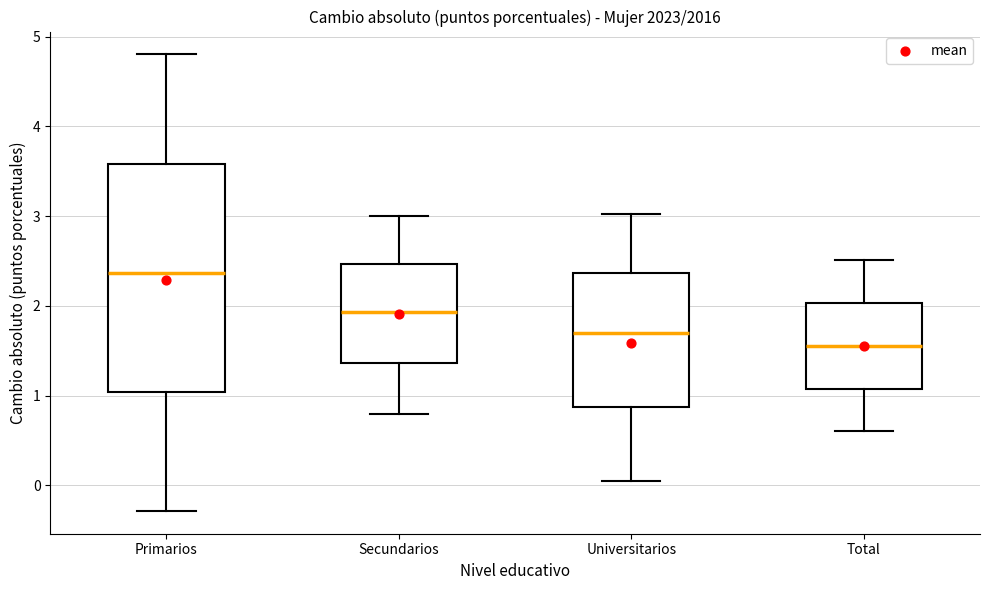

Reading left to right, read every box against the y-axis: the position of its median line, the range the box covers, and the ends of its whiskers. The values are not printed on the chart, so give them approximately, as read against the axis.

Primarios: median 2.4, box 1.0 to 3.6, whiskers -0.3 to 4.8
Secundarios: median 1.9, box 1.4 to 2.5, whiskers 0.8 to 3.0
Universitarios: median 1.7, box 0.9 to 2.4, whiskers 0.0 to 3.0
Total: median 1.6, box 1.1 to 2.0, whiskers 0.6 to 2.5